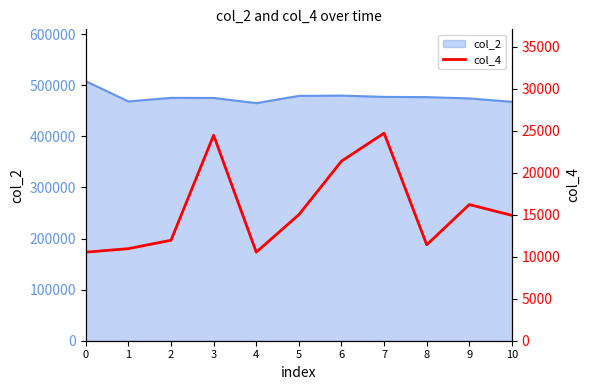

What is the difference between the maximum and minimum values?

14167